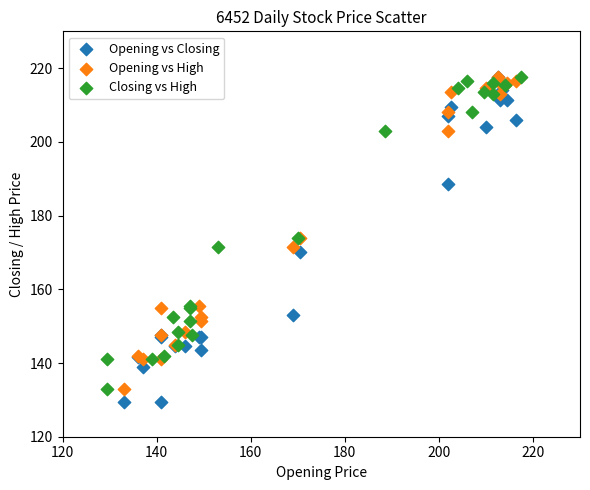

Which series has the largest Y range (max minus min)?

Opening vs Closing